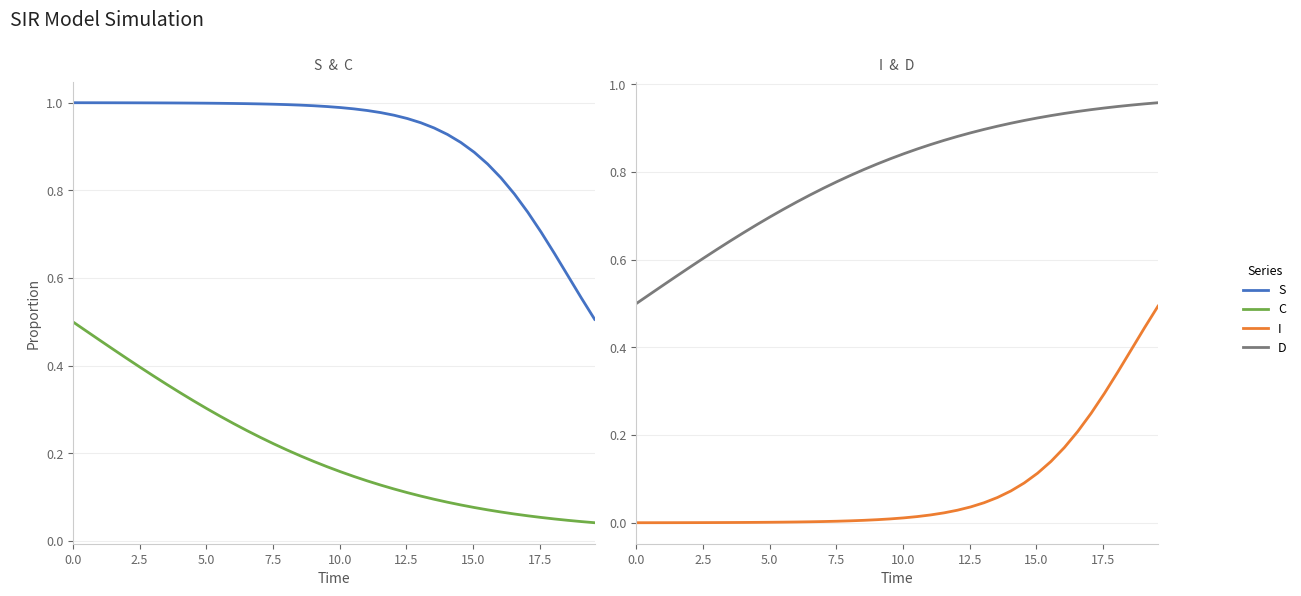

After their last crossing, which series has the higher values: C or I?

I